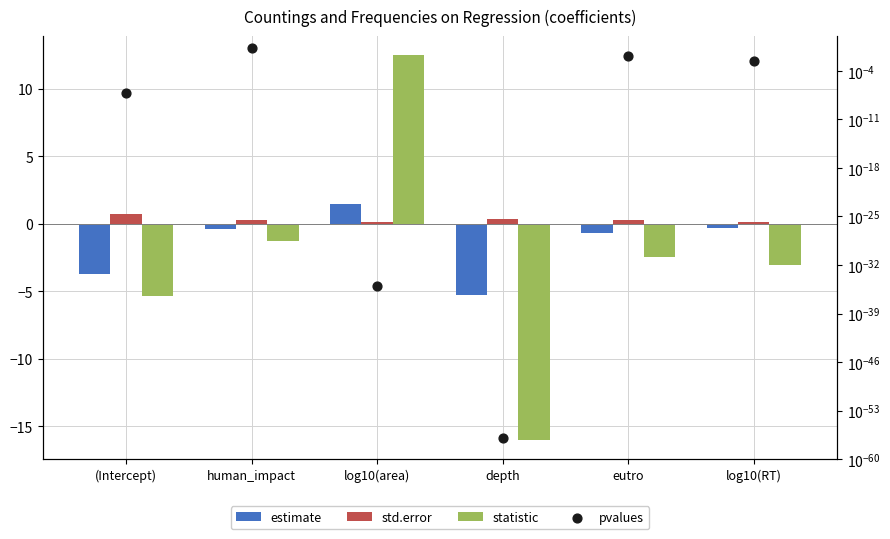

At which category is the sum across all series the highest?

log10(area)